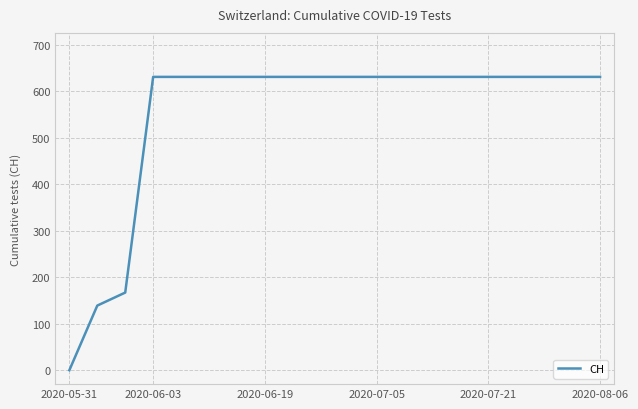

Does the chart have visible grid lines?

Yes